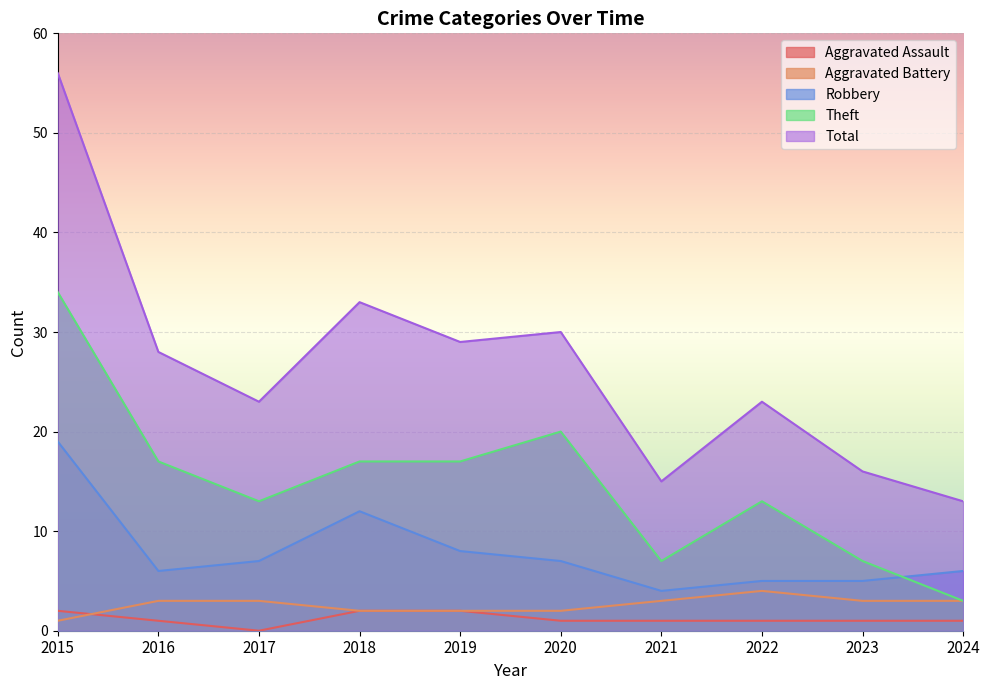

True or false: Total has a value of 44 at 2019.

False